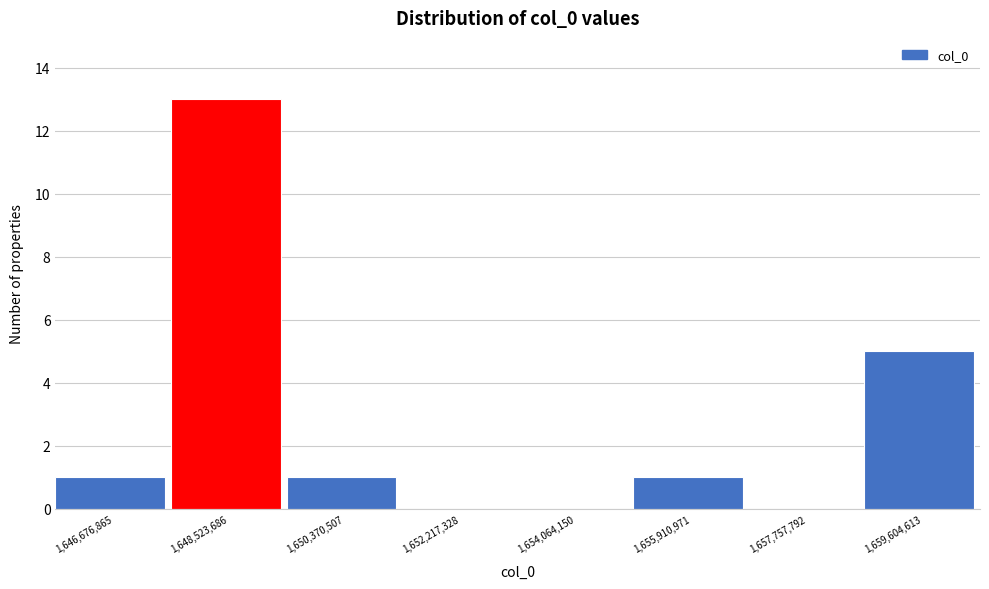

Reading left to right, extract all data points from this chart.

1,646,676,865=1	1,648,523,686=13	1,650,370,507=1	1,652,217,328=0	1,654,064,150=0	1,655,910,971=1	1,657,757,792=0	1,659,604,613=5